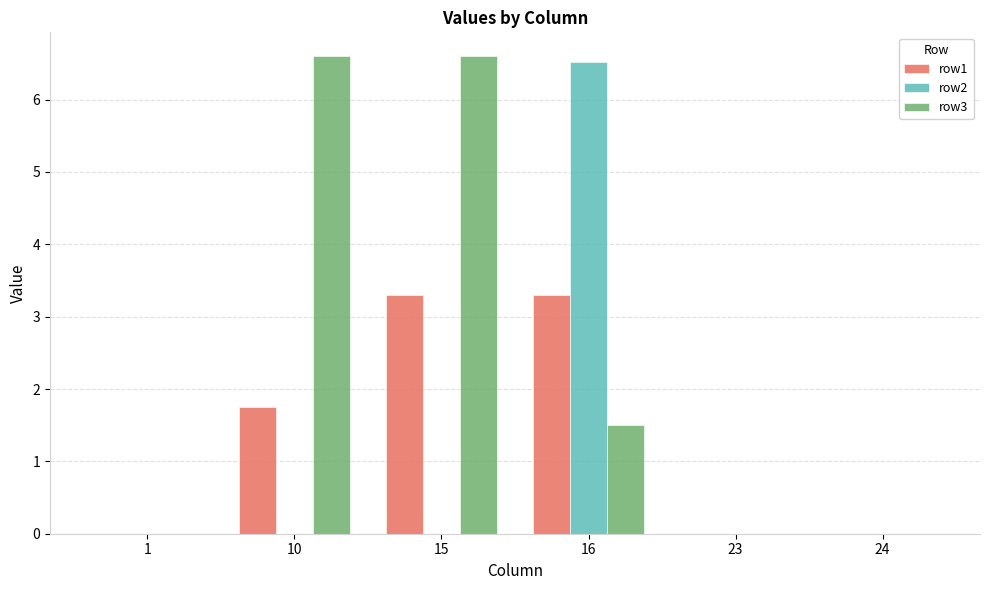

Count the row2 values in the range 0 to 1.

5